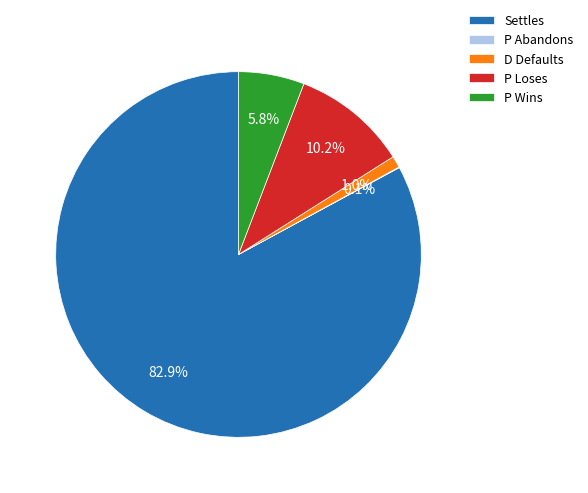

To the nearest percent, what portion does P Wins represent?

6%